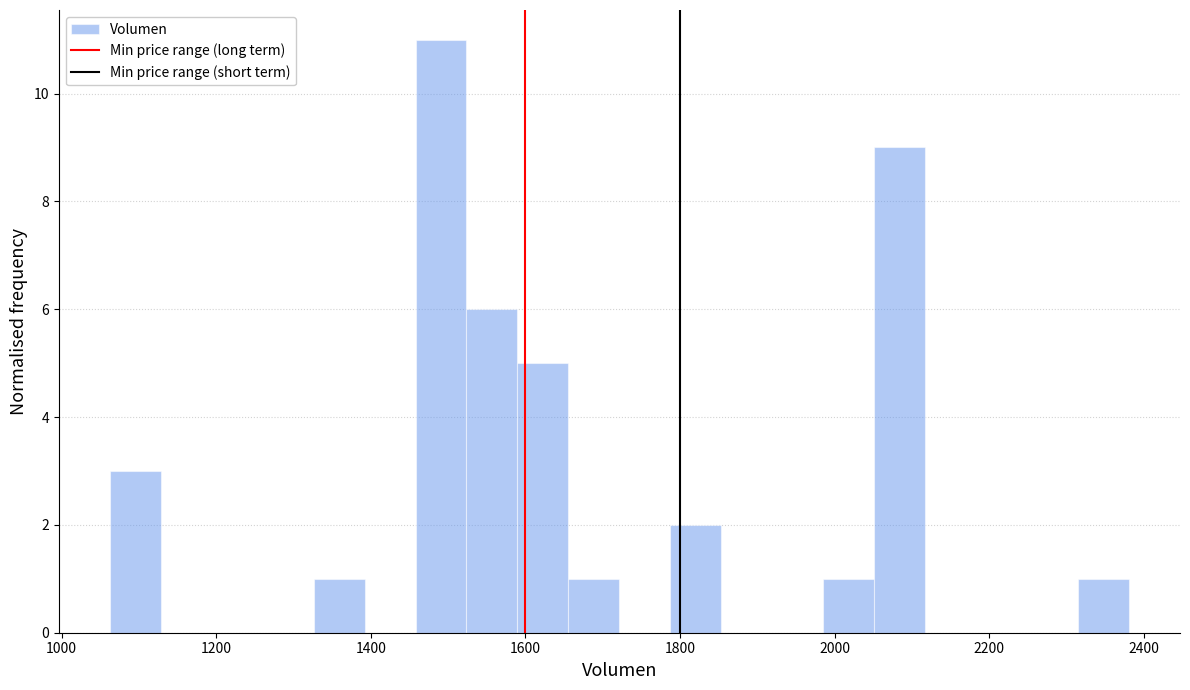

Read against the x-axis, roughly where is the centre of the tallest bar?

1500